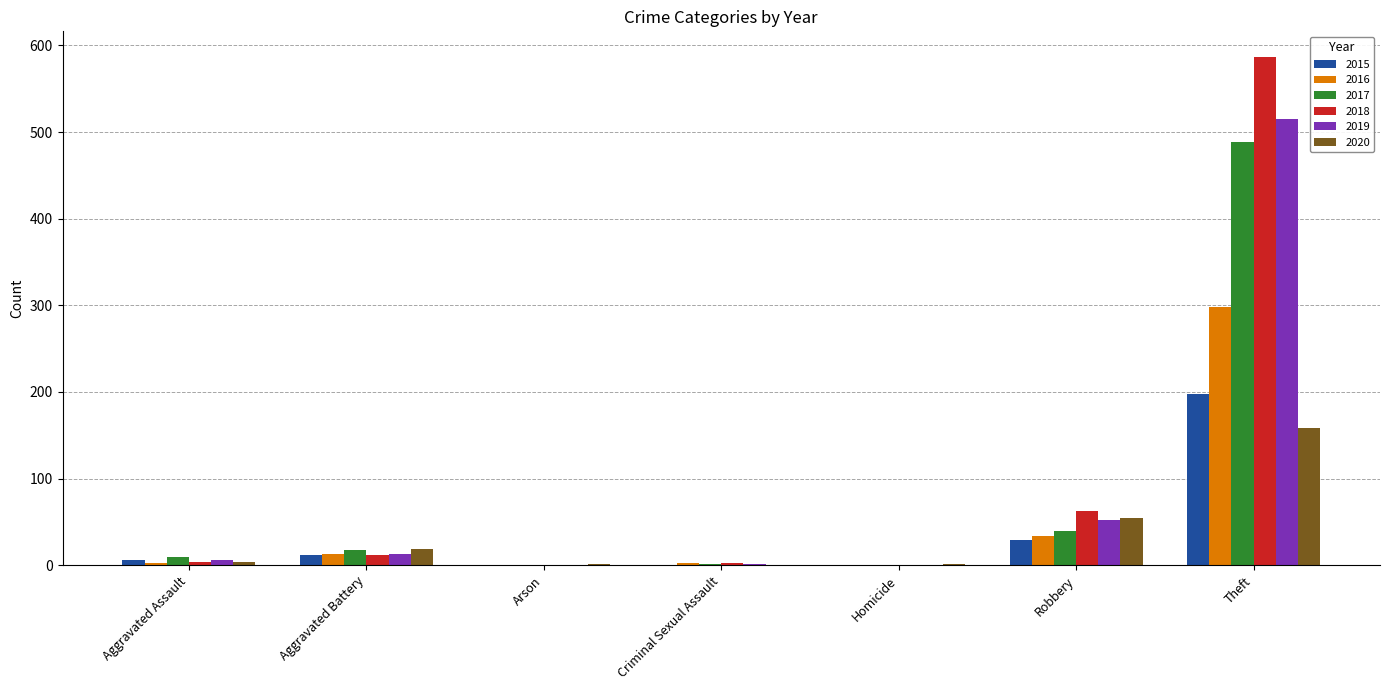

What is the sum of all 2015 values?

245